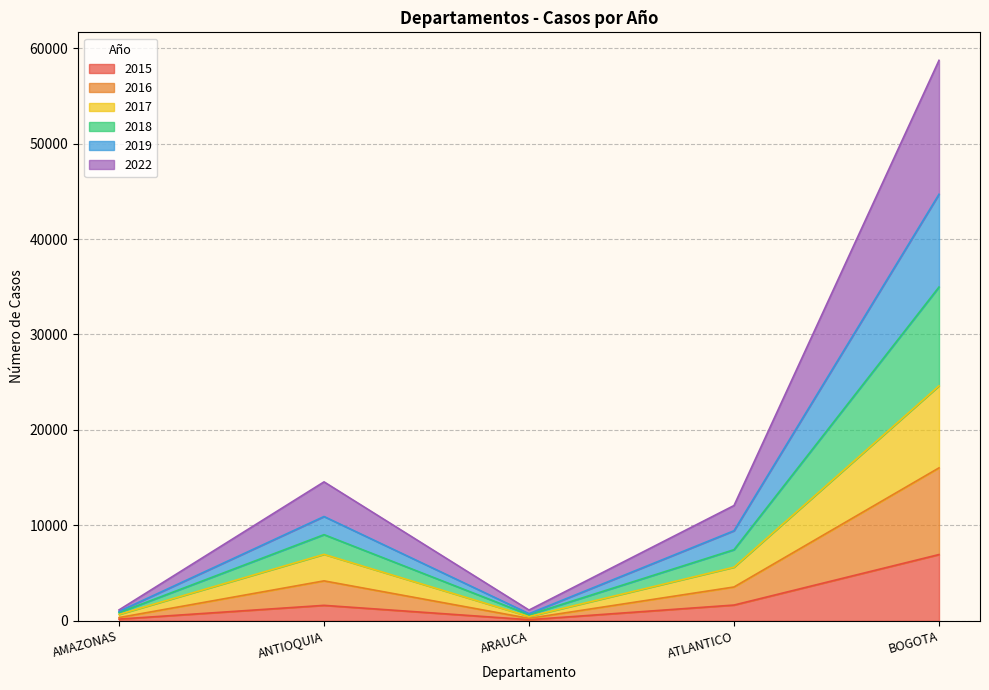

What are all the series names shown in the legend?

2015, 2016, 2017, 2018, 2019, 2022